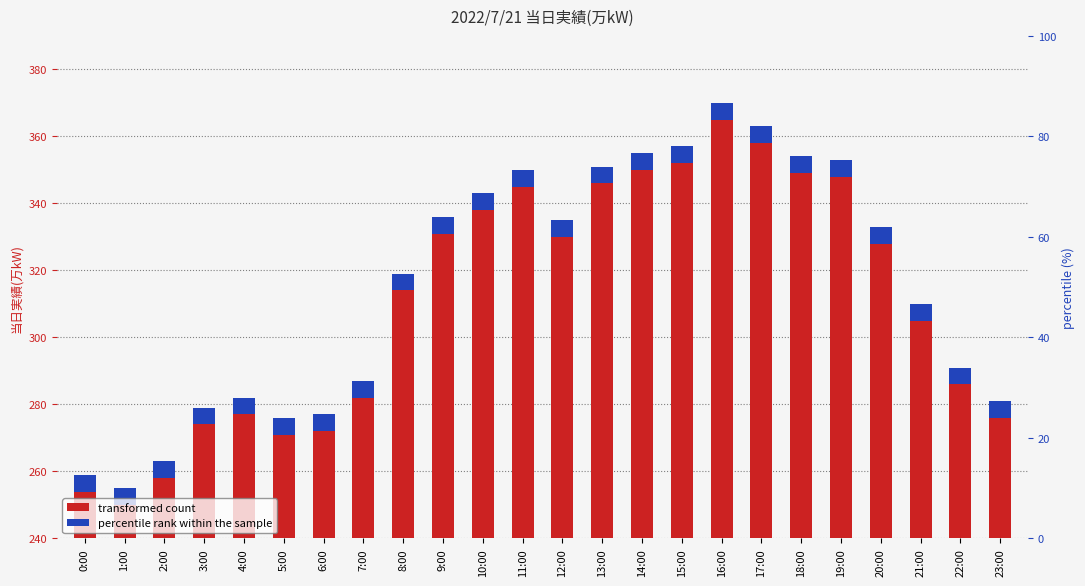

What is the label of the 23rd bar from the left?

22:00